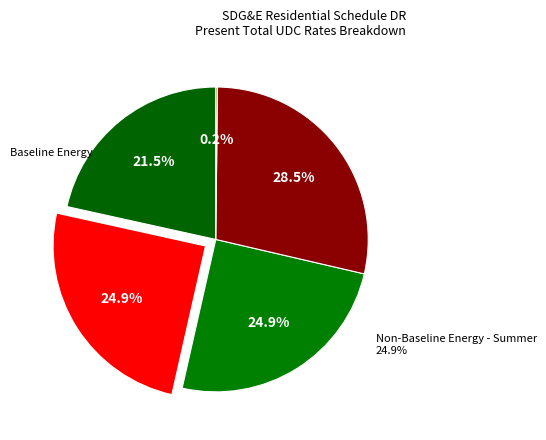

True or false: Non-Baseline Energy - Winter accounts for 25% of the total.

True